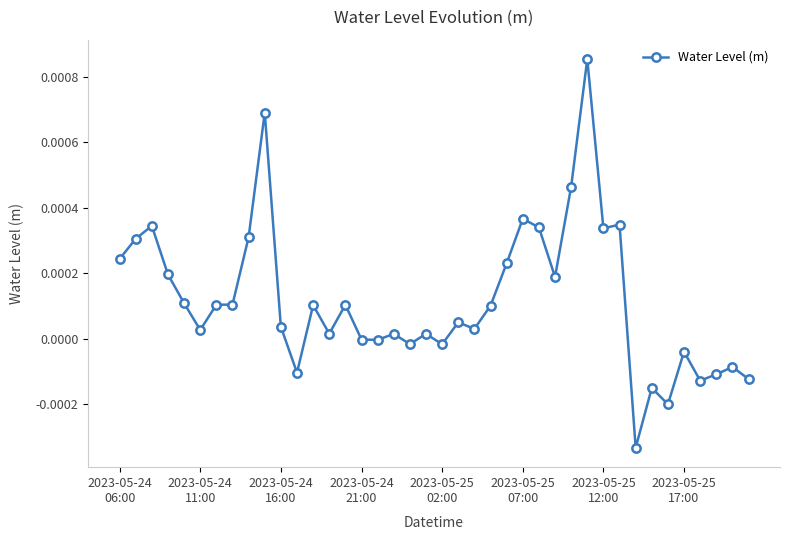

True or false: there are more than 2 points higher than both neighbors.

True